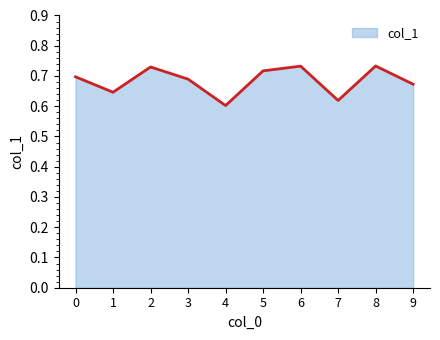

What is the change in value from 3 to 7?

-0.1